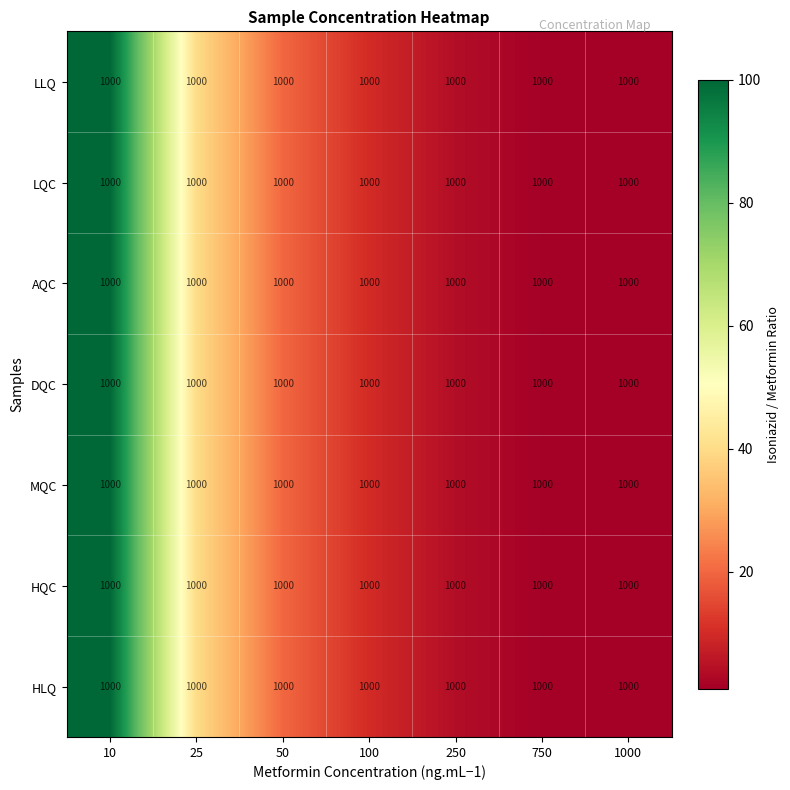

At which label does HLQ reach its minimum?

1000